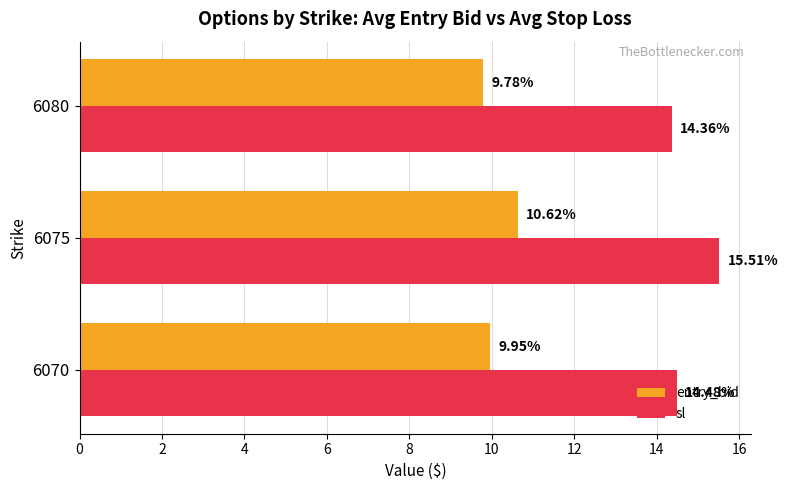

At which category is the sum across all series the highest?

6075